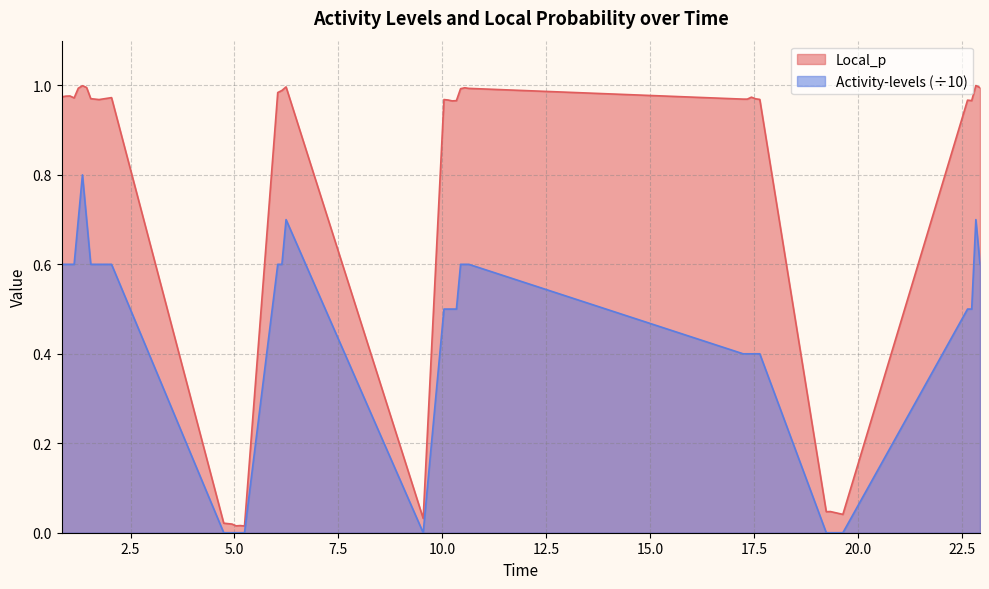

List the series in order of their overall mean, lowest first.

Activity-levels (÷10), Local_p